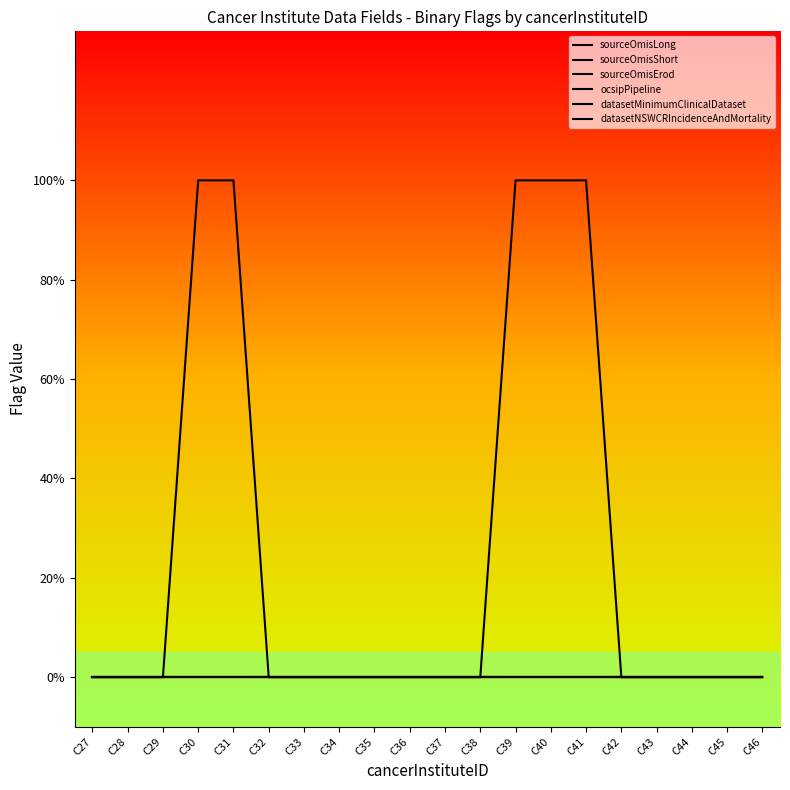

What is the greatest value displayed?

1